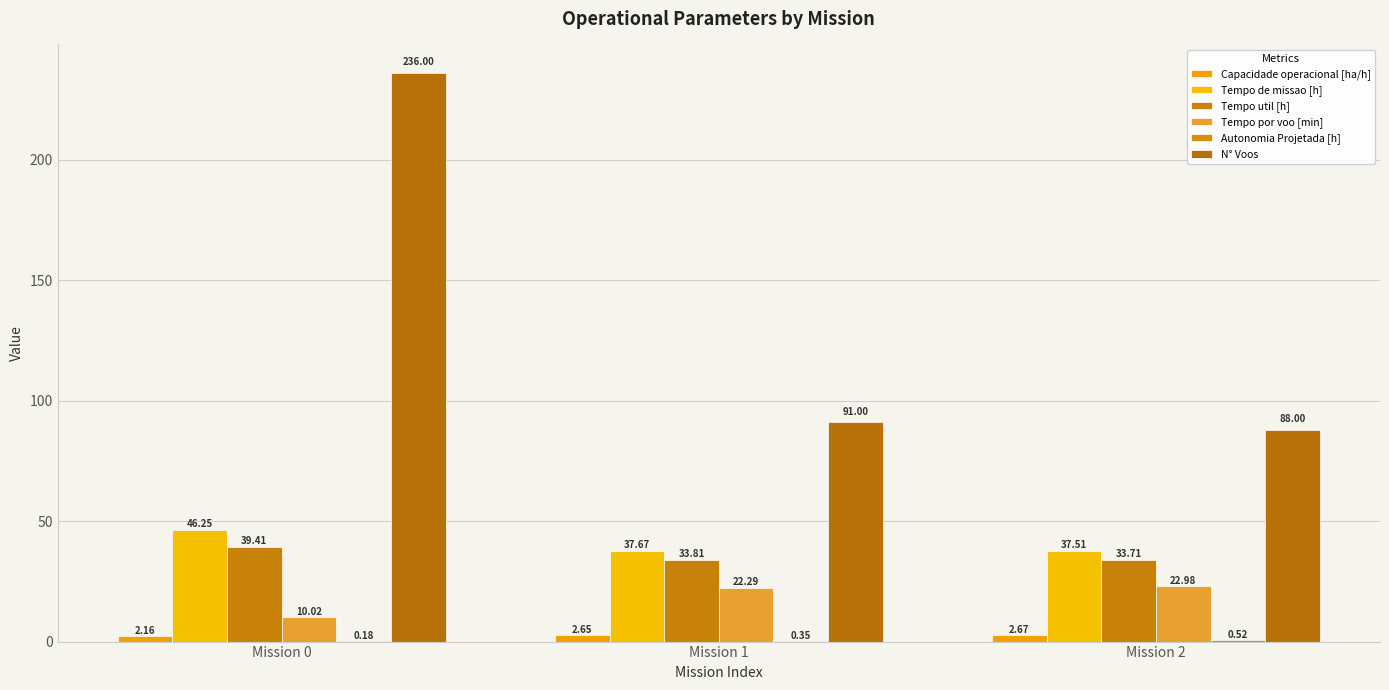

How many groups of bars are there?

3